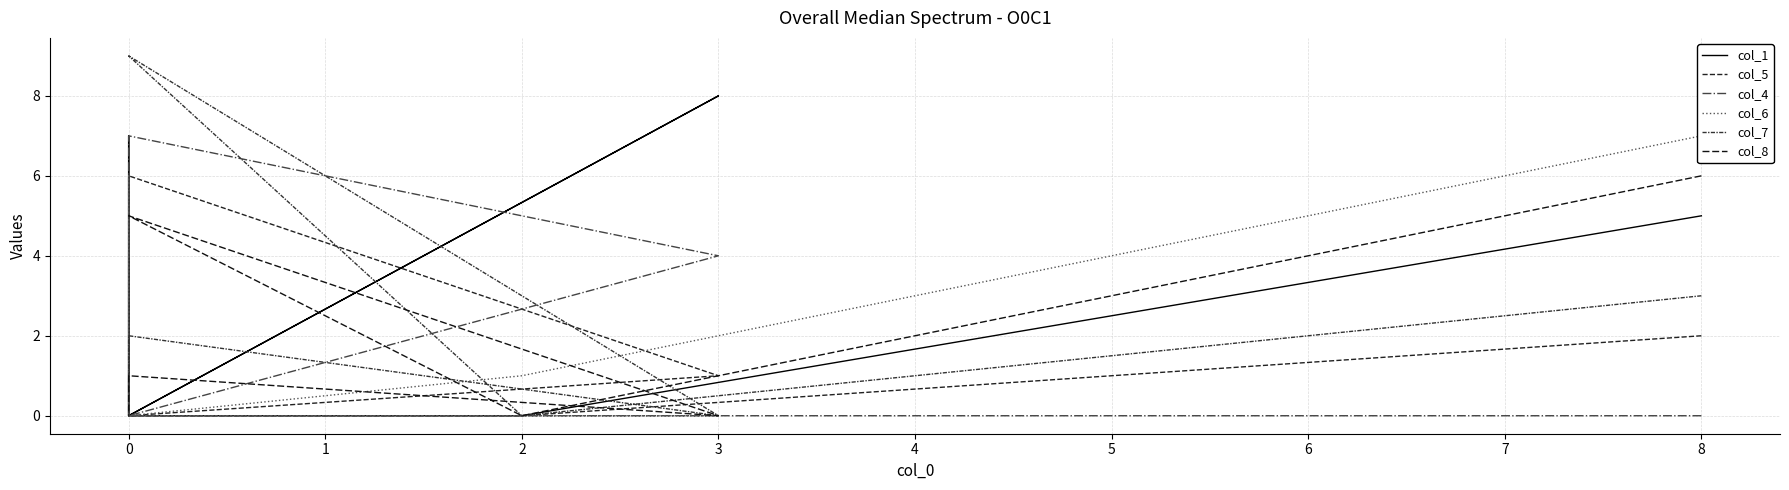

True or false: col_8 and col_7 cross at least once.

False